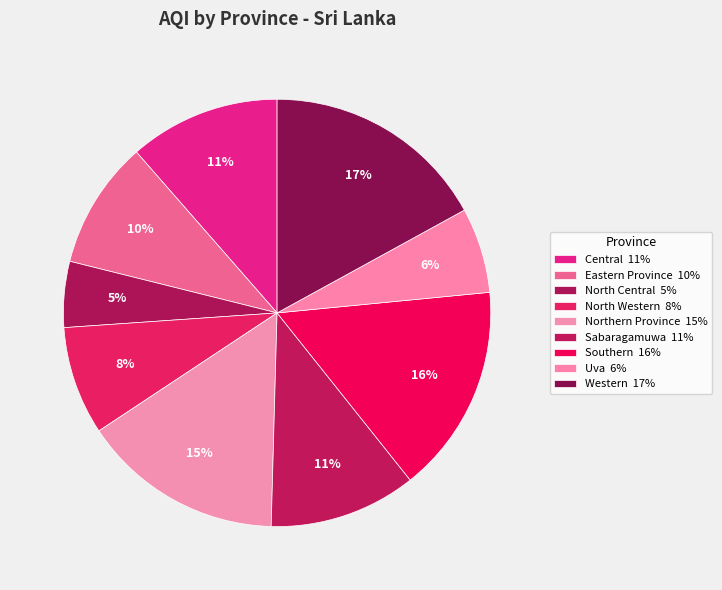

What percentage is the Western slice, to the nearest percent?

17%